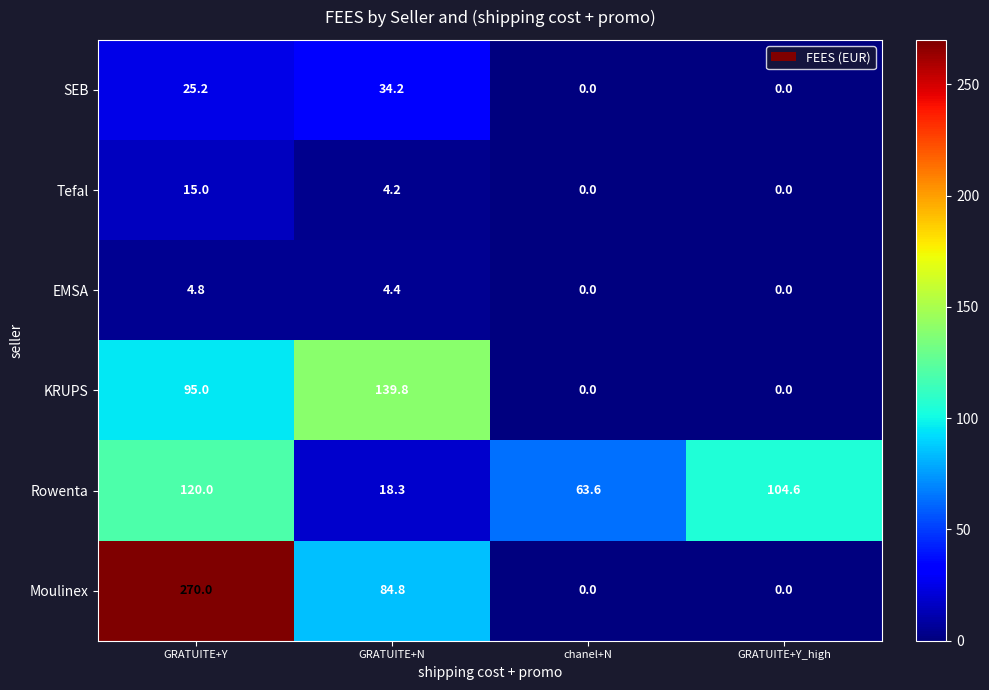

What is the difference between the Moulinex values at chanel+N and GRATUITE+Y?

270.0